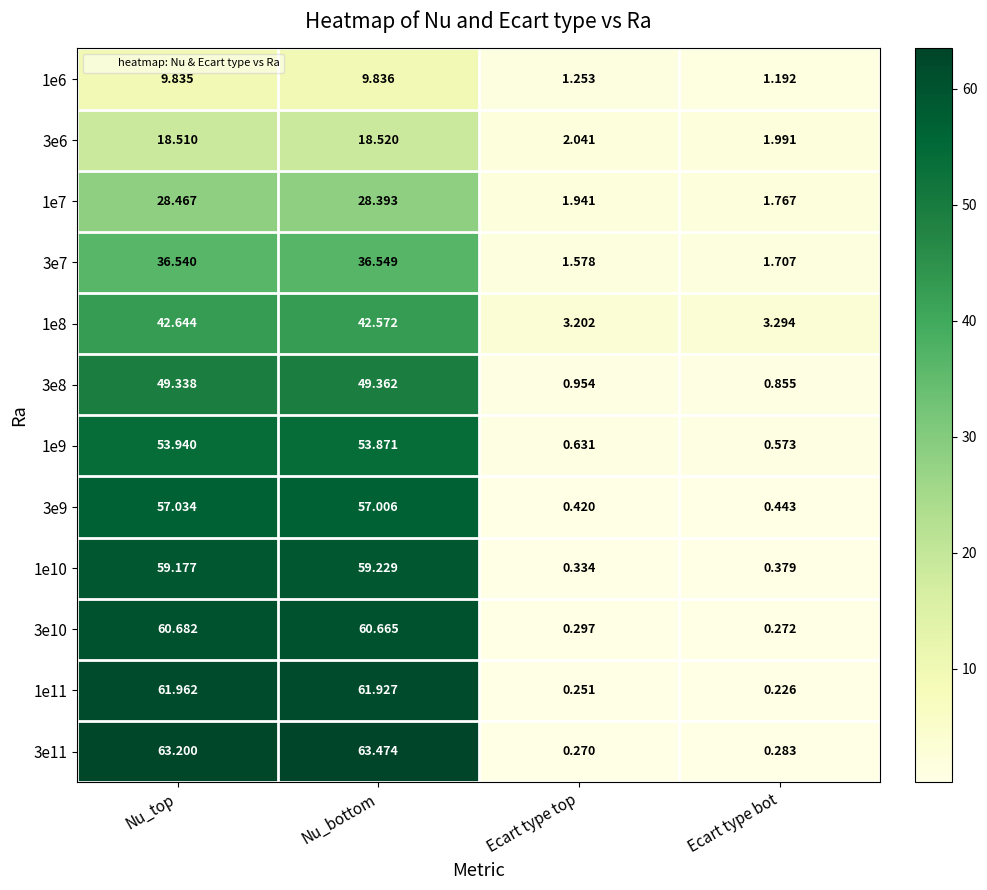

At which label is 3e9 closest to 28?

Ecart type bot